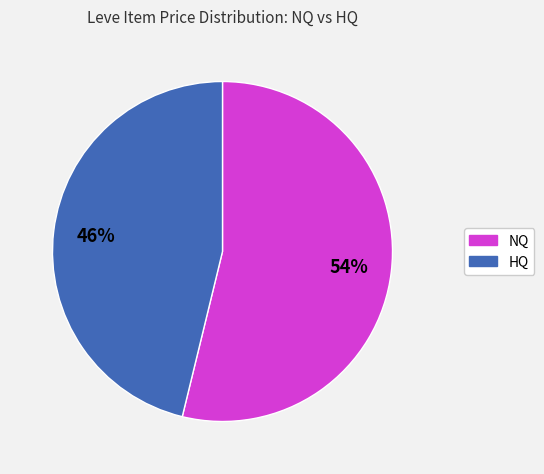

To the nearest percent, what is the average slice percentage?

50%